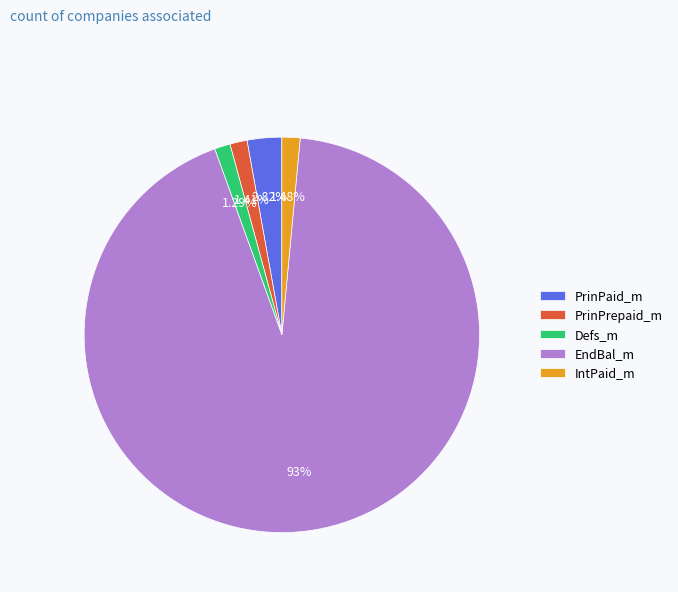

What is the ratio of the value at PrinPaid_m to the value at IntPaid_m?

1.9